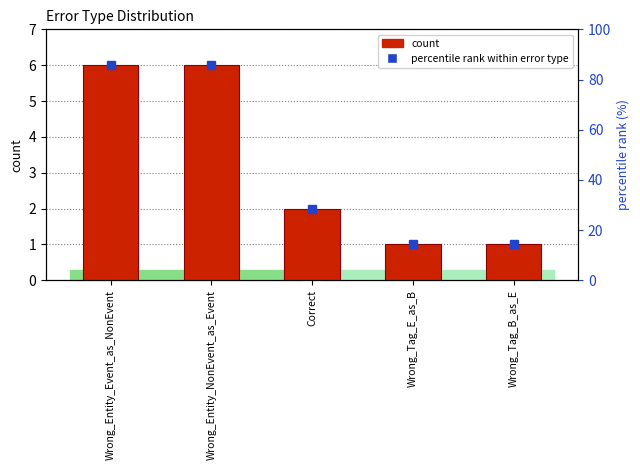

What position from the right is Wrong_Tag_E_as_B?

2